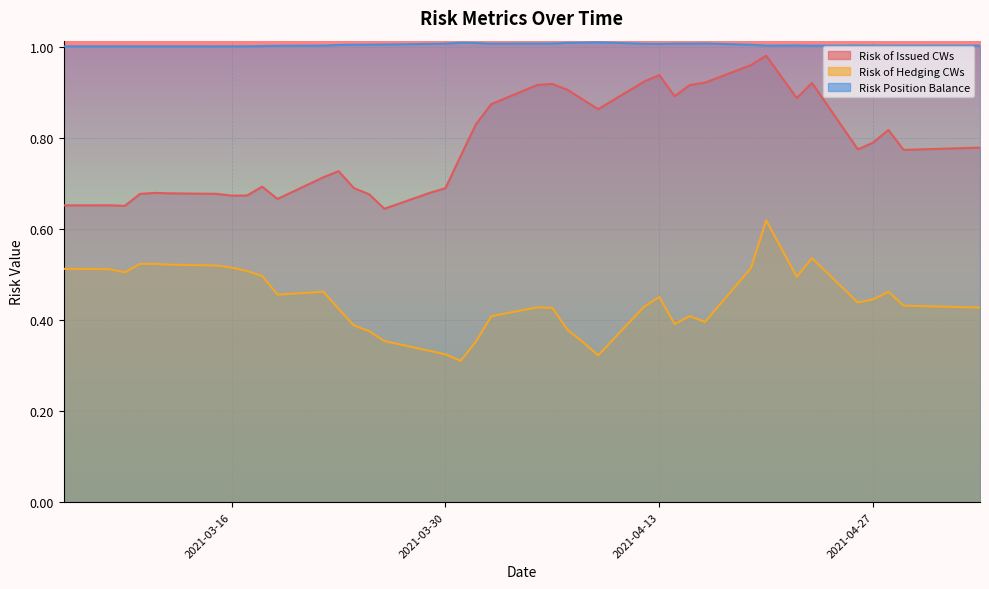

True or false: Risk Position Balance has a value of 1.0 at 2021-03-31.

True